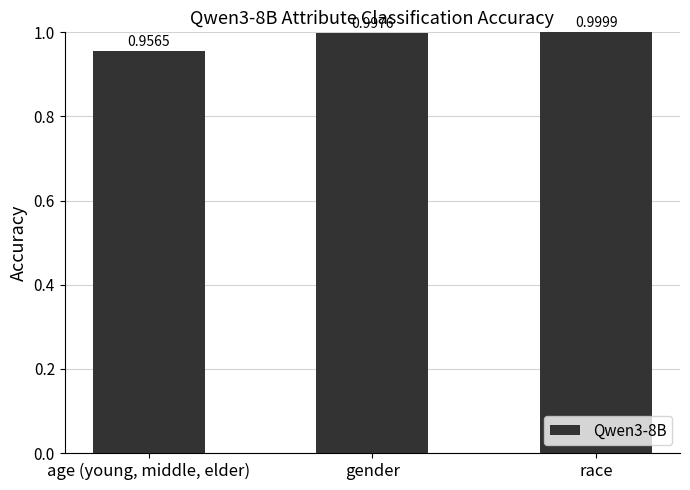

At which category does the chart reach its peak across all series?

race